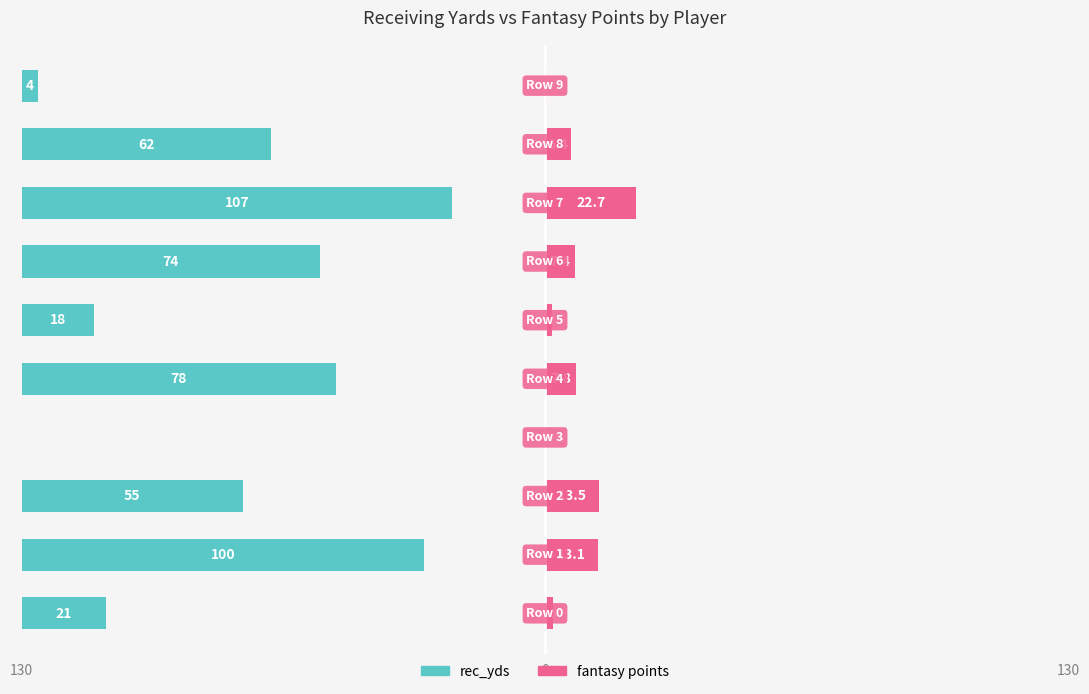

Is it true that rec_yds equals 107.0 at 7?

True